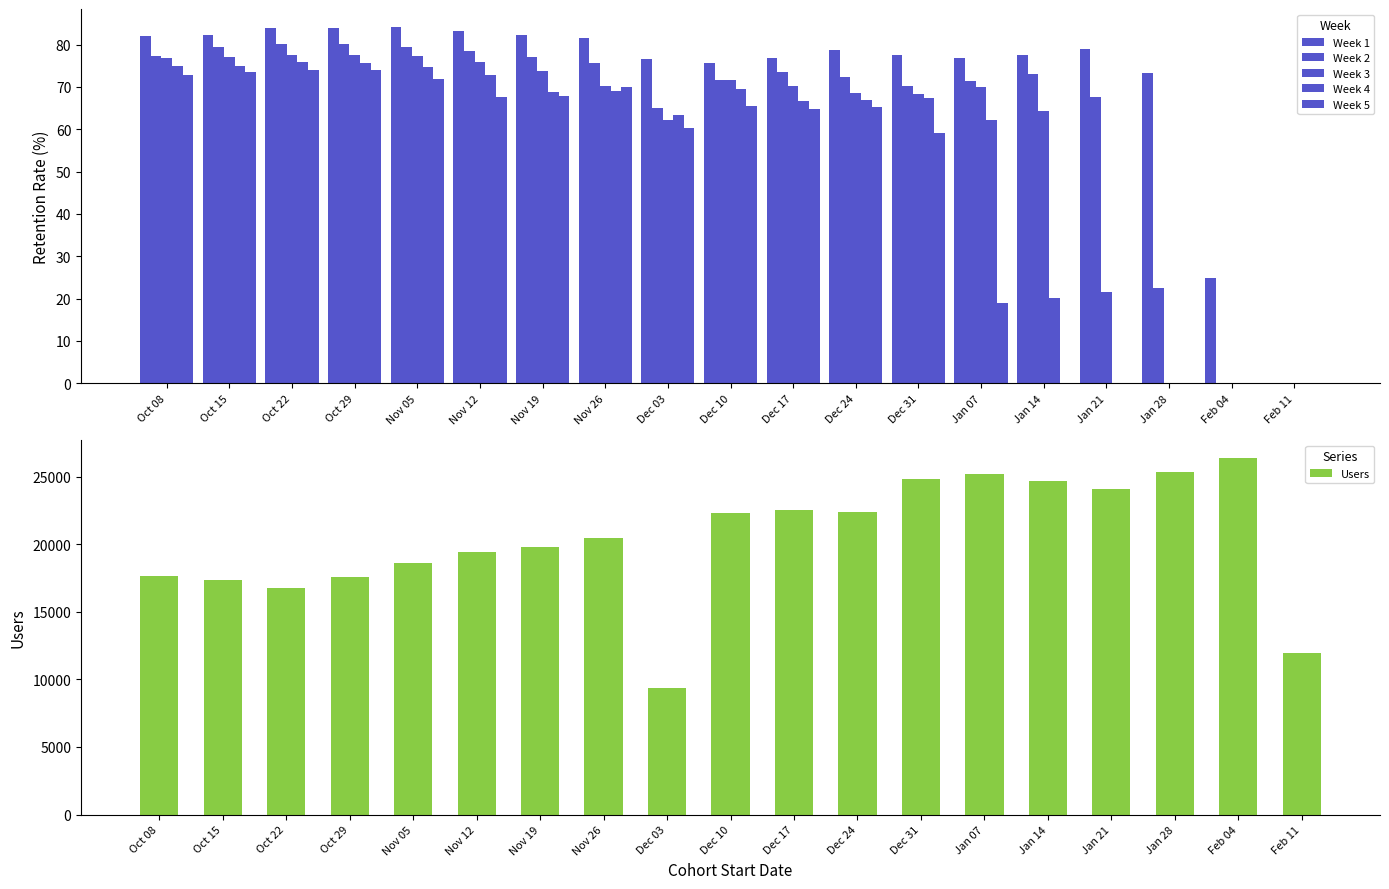

How many values in the Week 2 series are below 73?

9